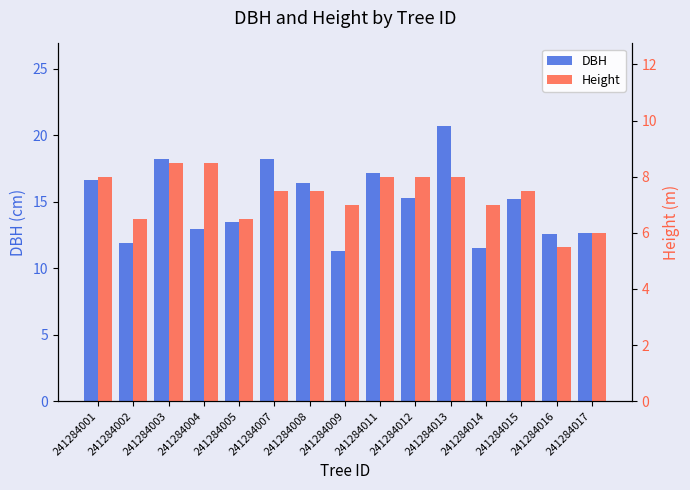

How many bars are there in each group?

2